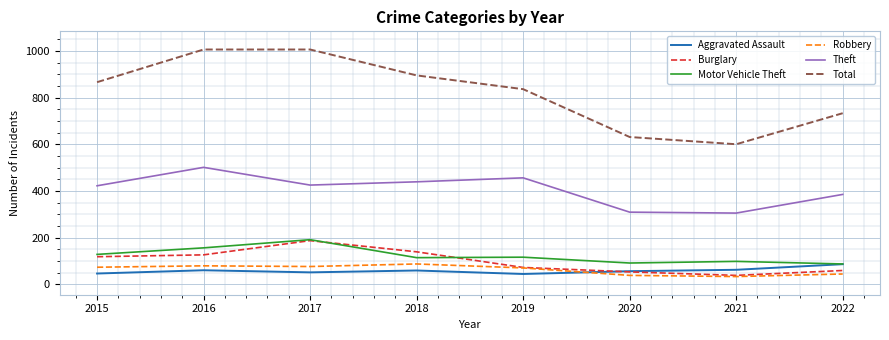

The Burglary series shows 188 at 2017. True or false?

True